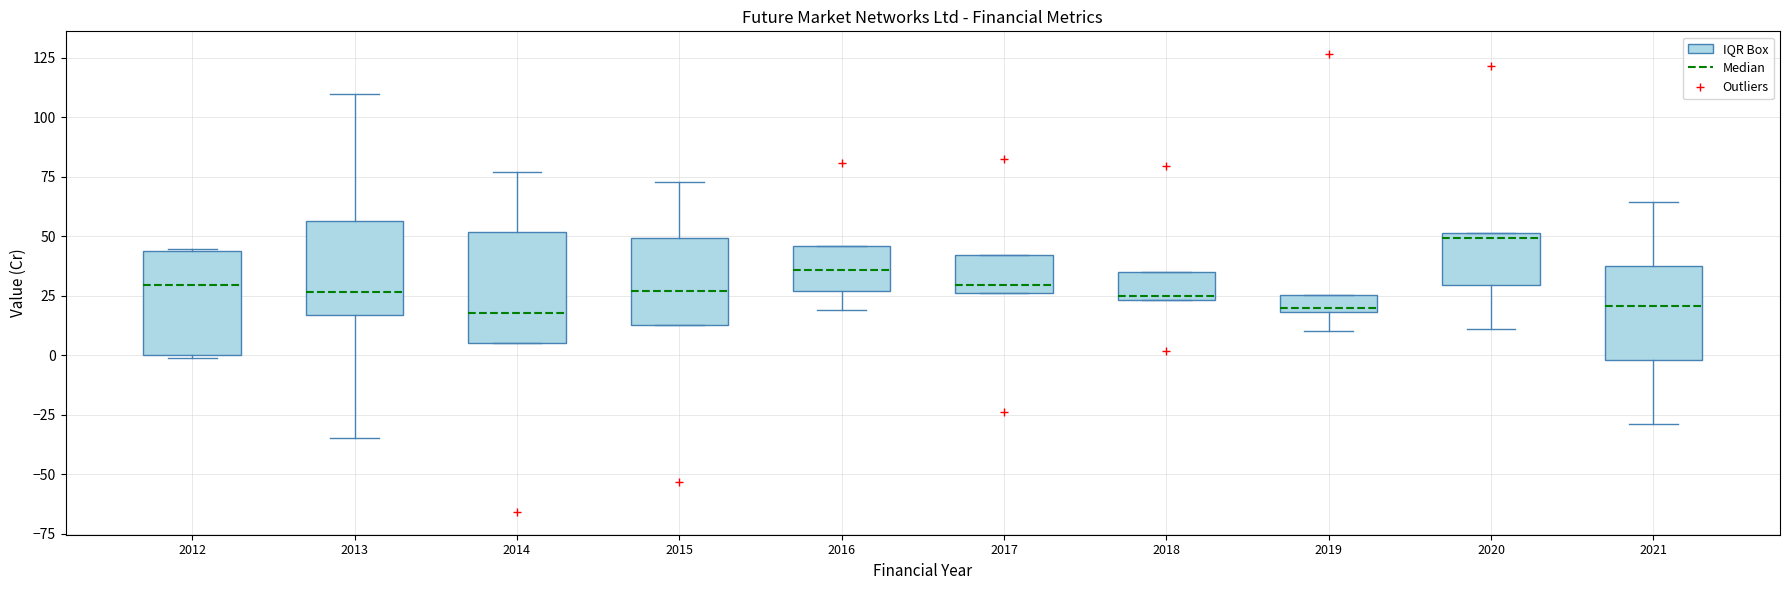

Where is the upper edge of the box at x = 2015 on the y-axis? The values are not printed on the chart, so give them approximately, as read against the axis.

50